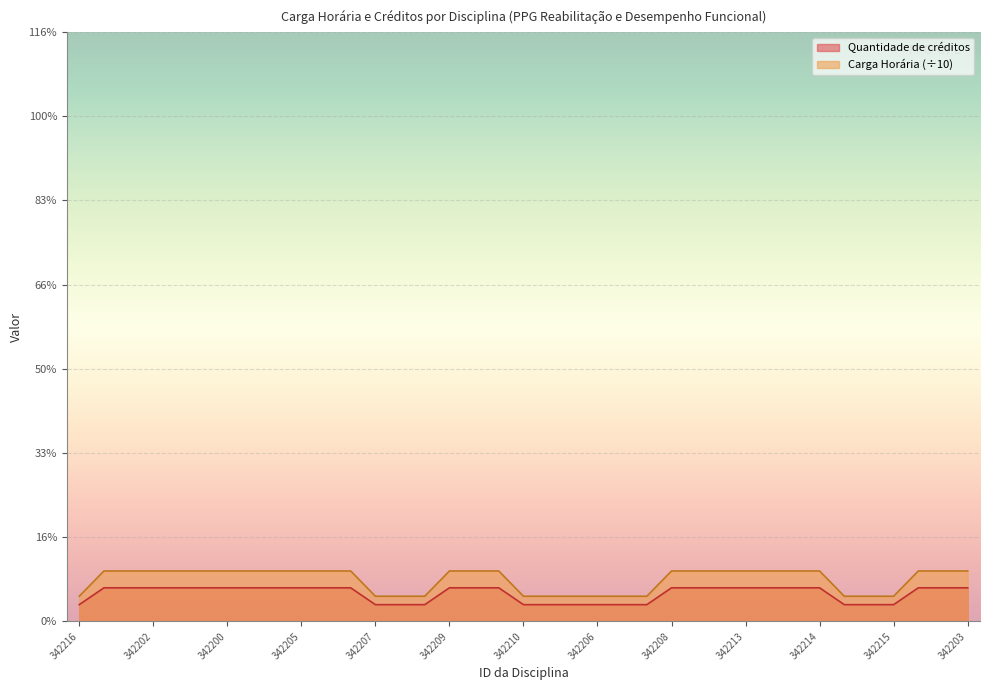

What is the maximum value shown in the chart?

6